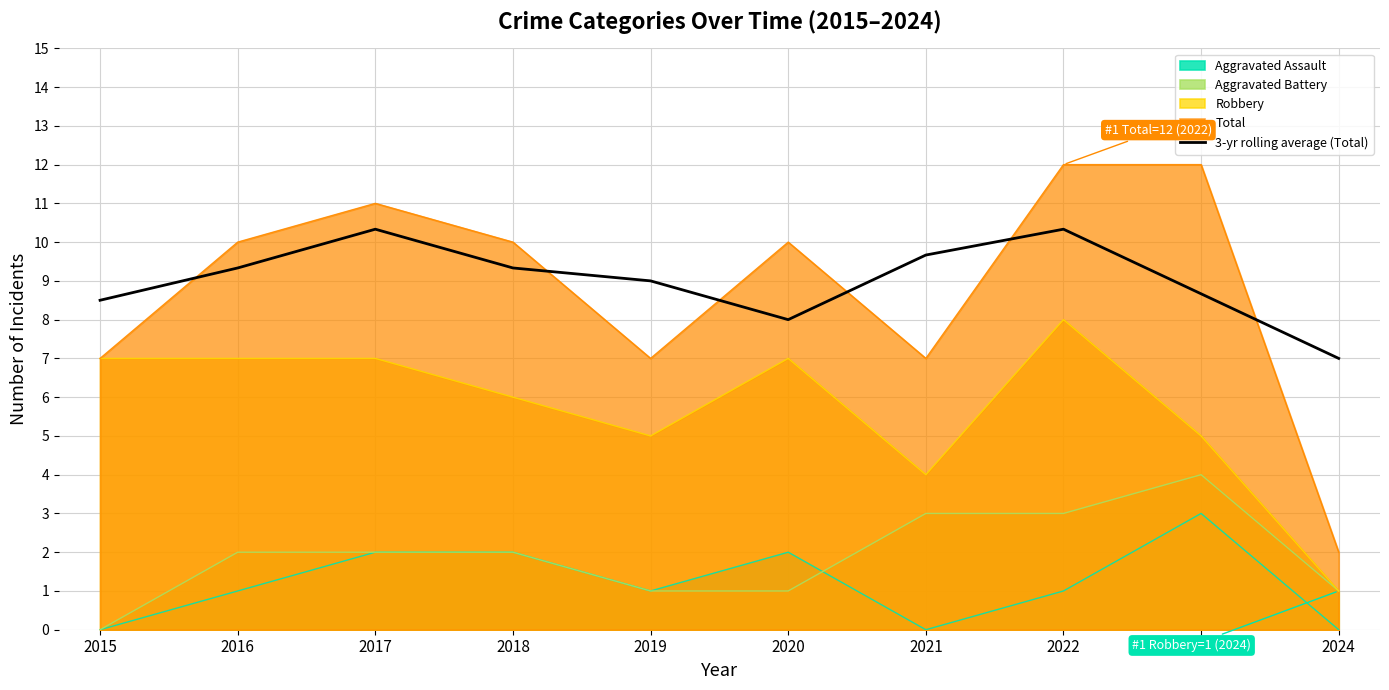

Between 2023 and 2020, which is larger?

2023